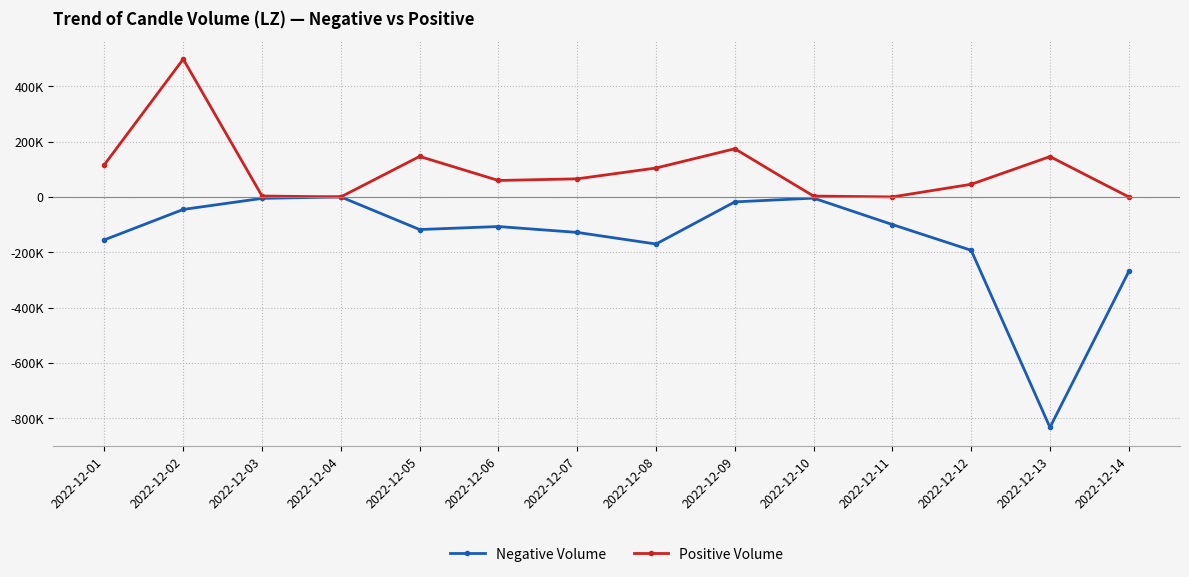

What are all the series names shown in the legend?

Negative Volume, Positive Volume